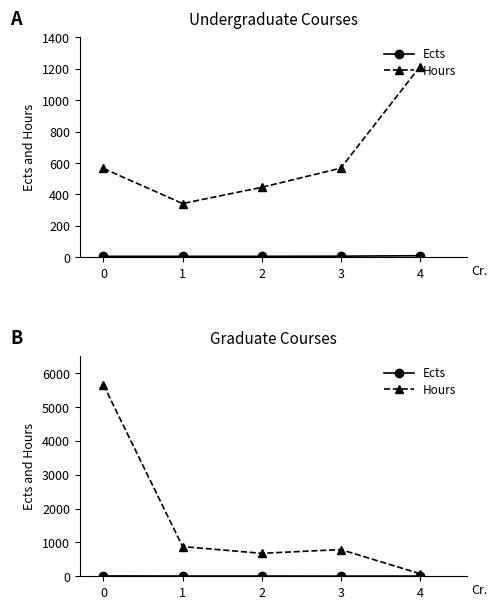

How many data points in Ects are less than 7?

2